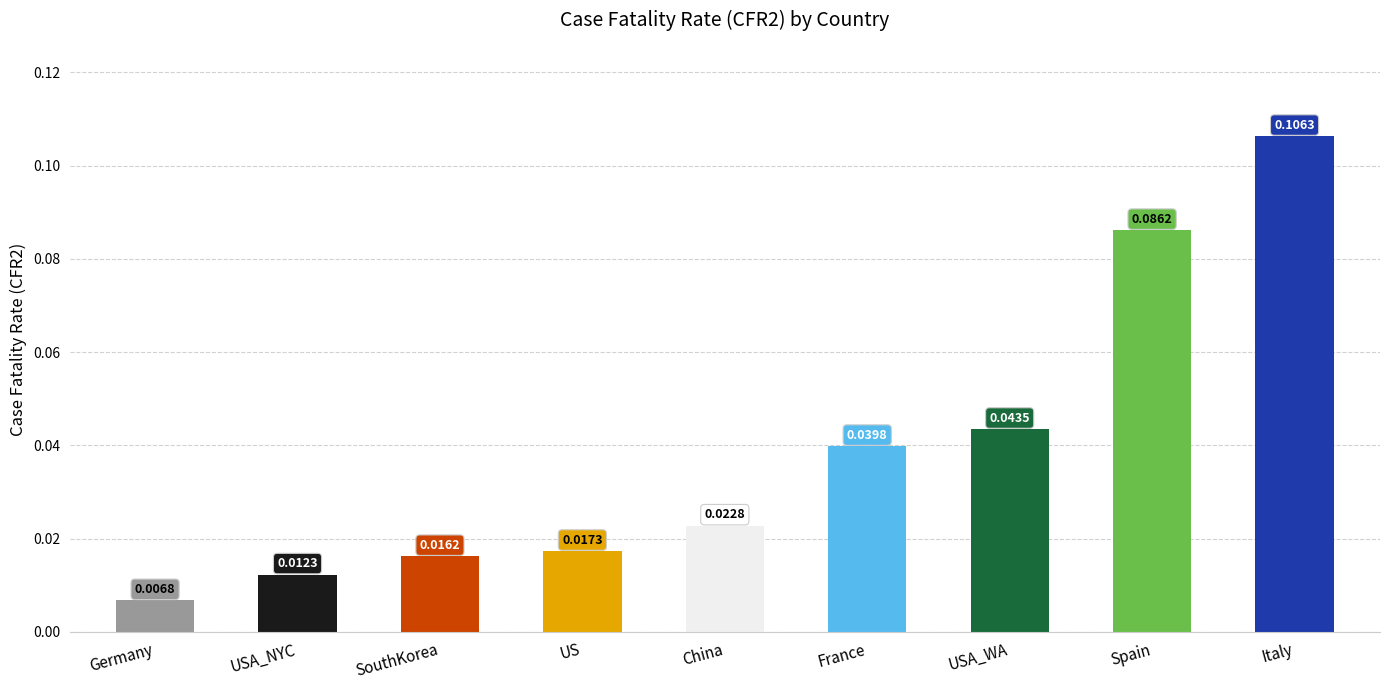

What is the sum of all values?

0.4